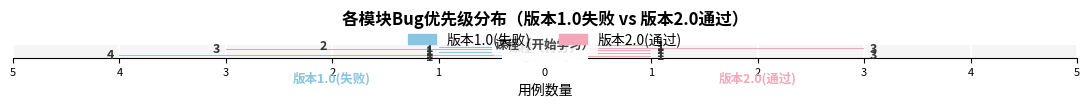

What is the value of the 版本1.0(失败) bar at the 5th from the left?

-1